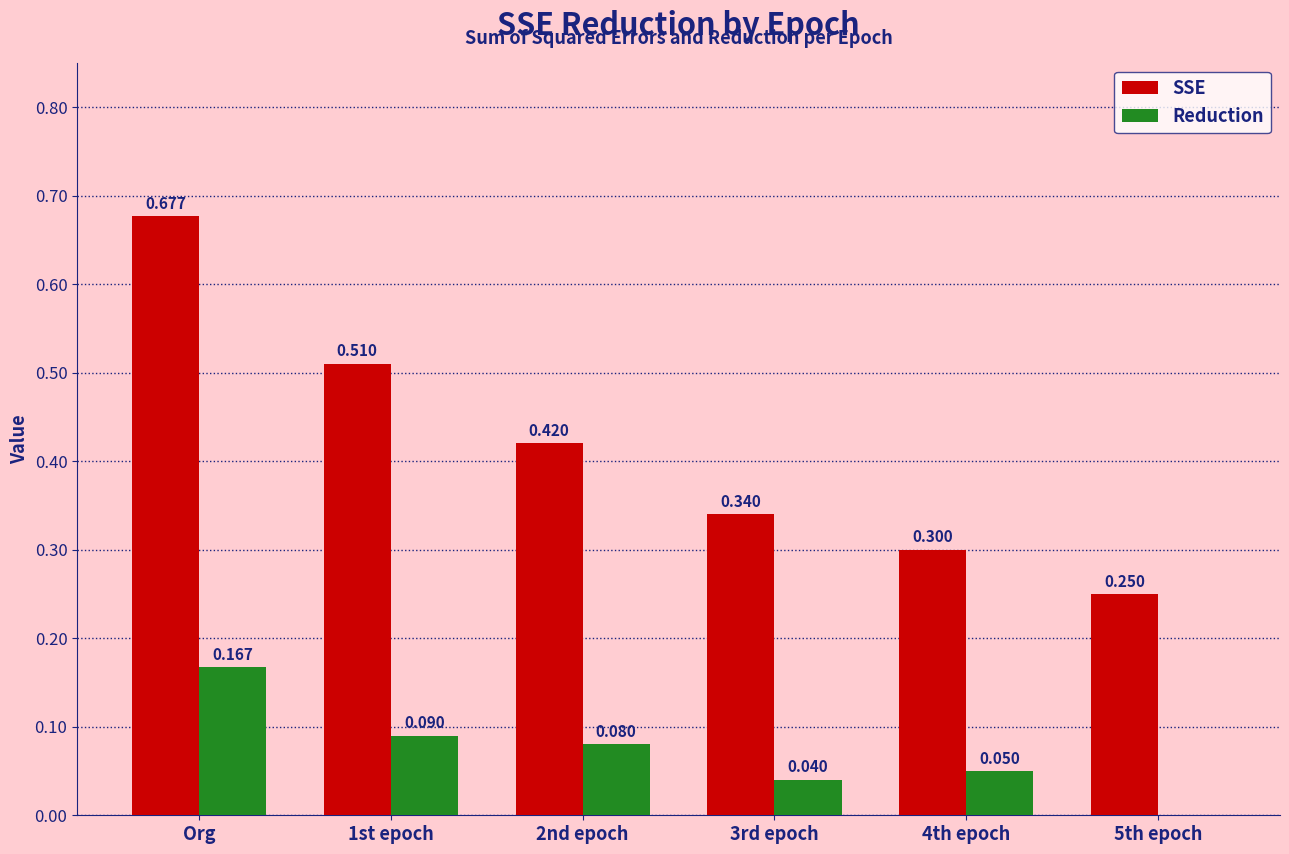

Which series changed the most between Org and 1st epoch?

SSE